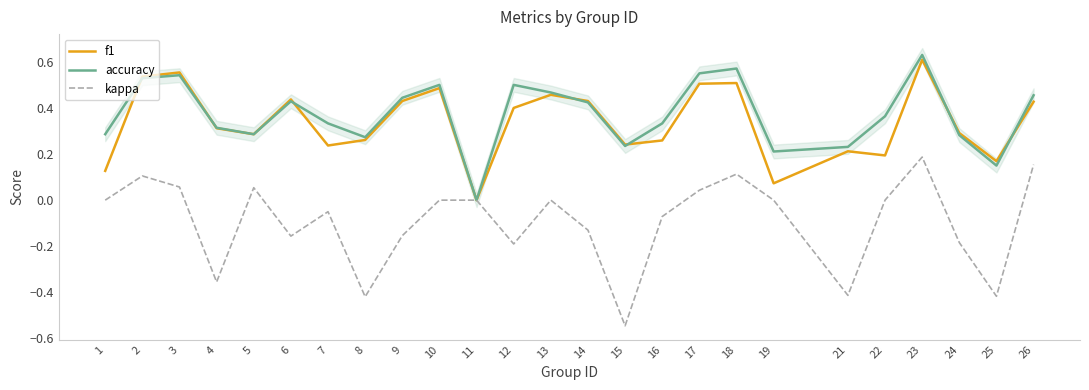

Reading left to right, list all the values displayed in this chart.

f1: 0.1	0.5	0.6	0.3	0.3	0.4	0.2	0.3	0.4	0.5	0.0	0.4	0.5	0.4	0.2	0.3	0.5	0.5	0.1	0.2	0.2	0.6	0.3	0.2	0.4
accuracy: 0.3	0.5	0.5	0.3	0.3	0.4	0.3	0.3	0.4	0.5	0.0	0.5	0.5	0.4	0.2	0.3	0.6	0.6	0.2	0.2	0.4	0.6	0.3	0.1	0.5
kappa: 0.0	0.1	0.1	-0.4	0.1	-0.2	-0.1	-0.4	-0.2	0.0	0.0	-0.2	0.0	-0.1	-0.5	-0.1	0.0	0.1	0.0	-0.4	0.0	0.2	-0.2	-0.4	0.2